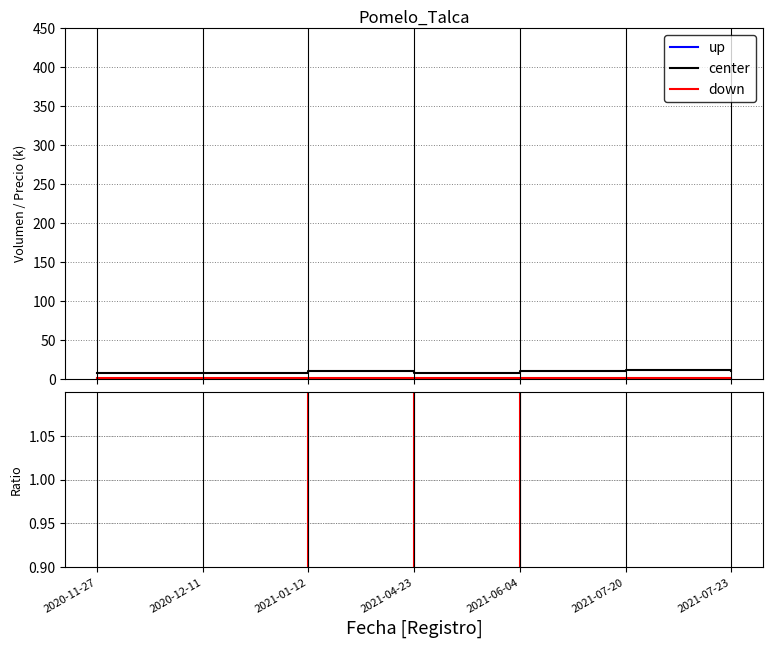

At which category does up reach its first local valley?

2021-01-12